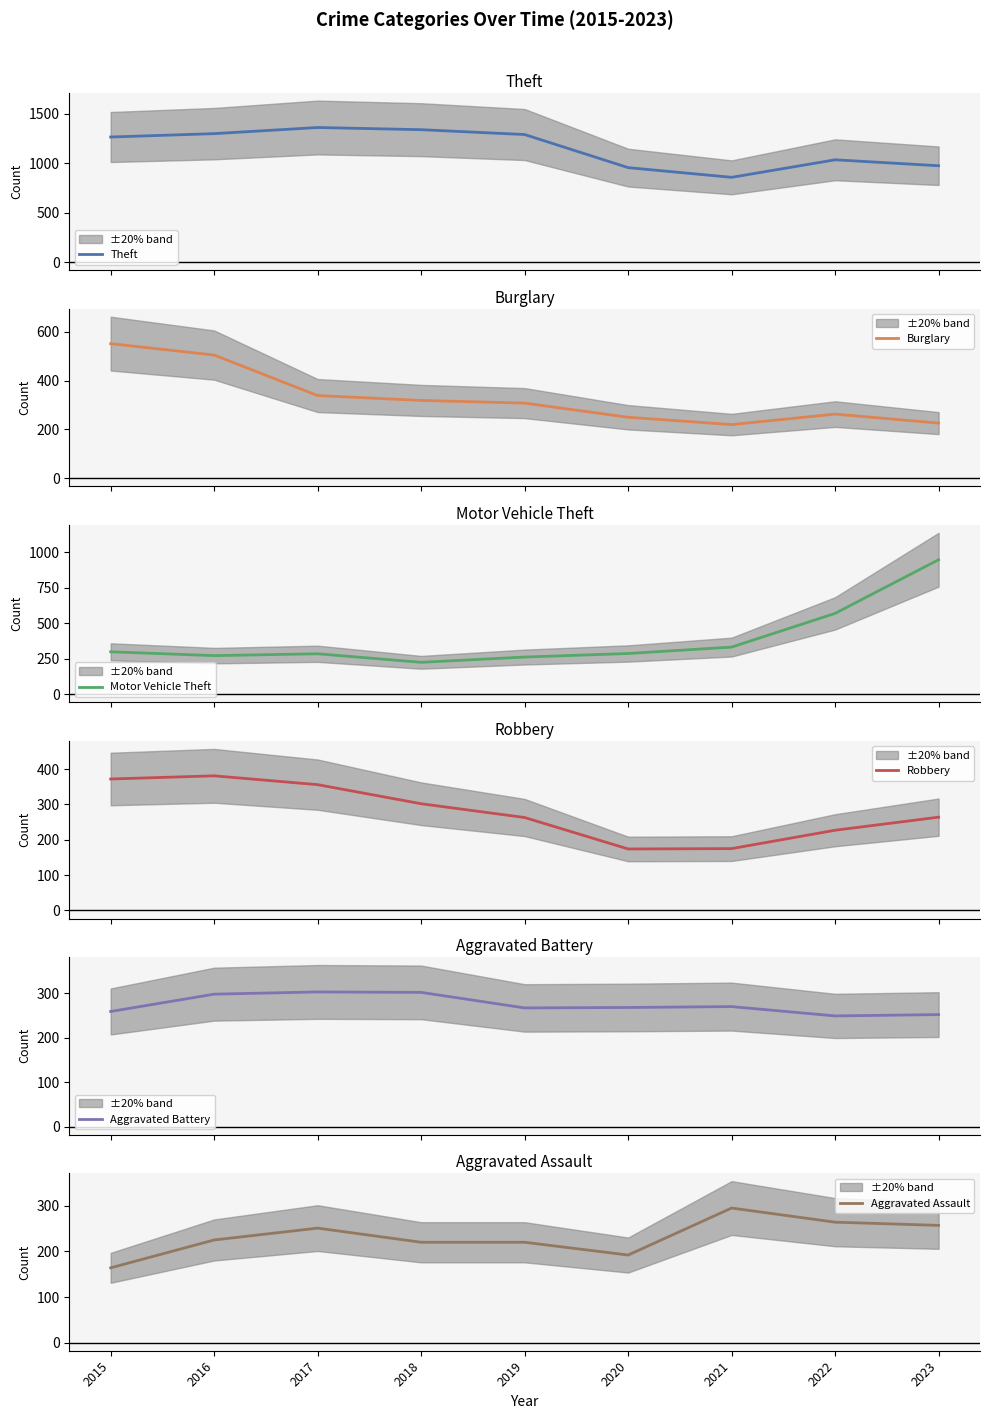

What is the difference between the maximum and minimum values in the Robbery series?

207